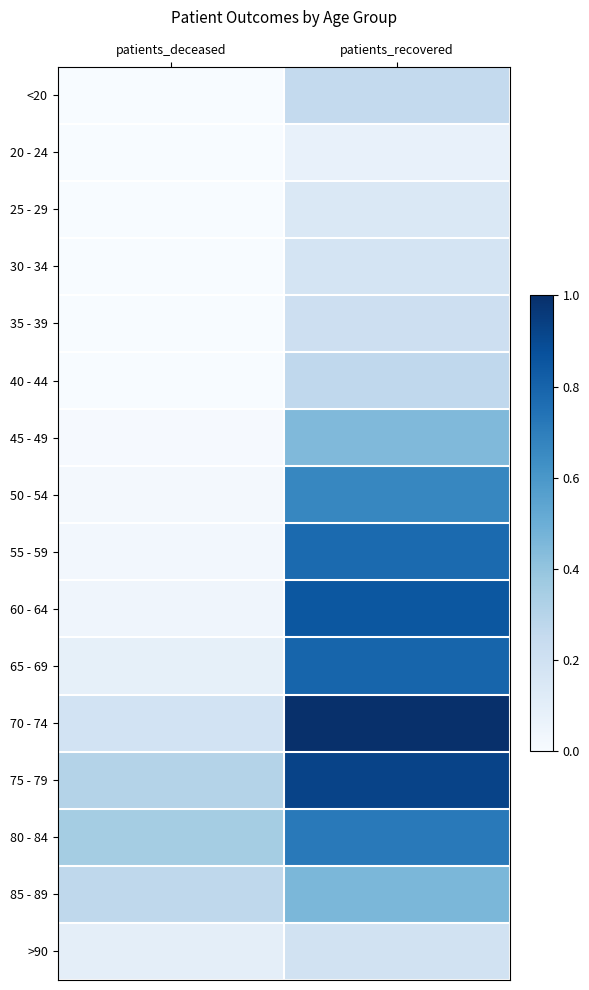

Reading left to right, transcribe all the data shown in this chart.

<20: patients_deceased=0.0	patients_recovered=0.3
20 - 24: patients_deceased=0.0	patients_recovered=0.1
25 - 29: patients_deceased=0.0	patients_recovered=0.1
30 - 34: patients_deceased=0.0	patients_recovered=0.2
35 - 39: patients_deceased=0.0	patients_recovered=0.2
40 - 44: patients_deceased=0.0	patients_recovered=0.3
45 - 49: patients_deceased=0.0	patients_recovered=0.4
50 - 54: patients_deceased=0.0	patients_recovered=0.7
55 - 59: patients_deceased=0.0	patients_recovered=0.8
60 - 64: patients_deceased=0.0	patients_recovered=0.8
65 - 69: patients_deceased=0.1	patients_recovered=0.8
70 - 74: patients_deceased=0.2	patients_recovered=1.0
75 - 79: patients_deceased=0.3	patients_recovered=0.9
80 - 84: patients_deceased=0.4	patients_recovered=0.7
85 - 89: patients_deceased=0.3	patients_recovered=0.5
>90: patients_deceased=0.1	patients_recovered=0.2